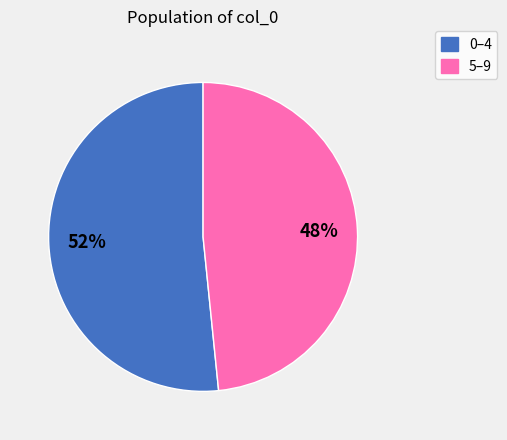

To the nearest percent, what is the average slice percentage?

50%